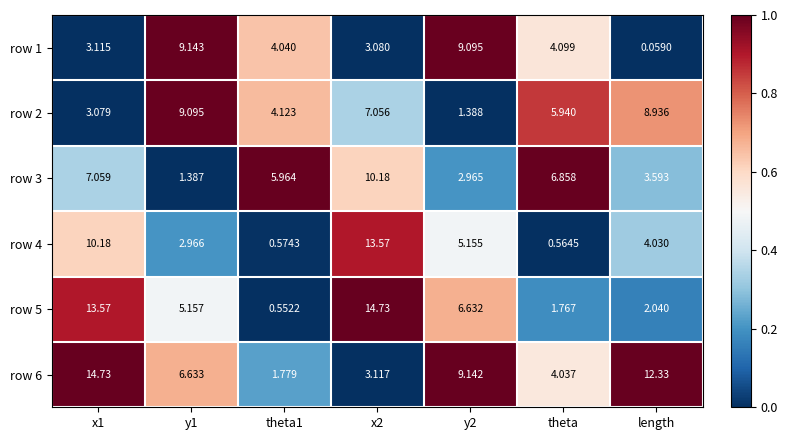

Is the value of row 6 at x2 greater than the value of row 4 at y2?

No